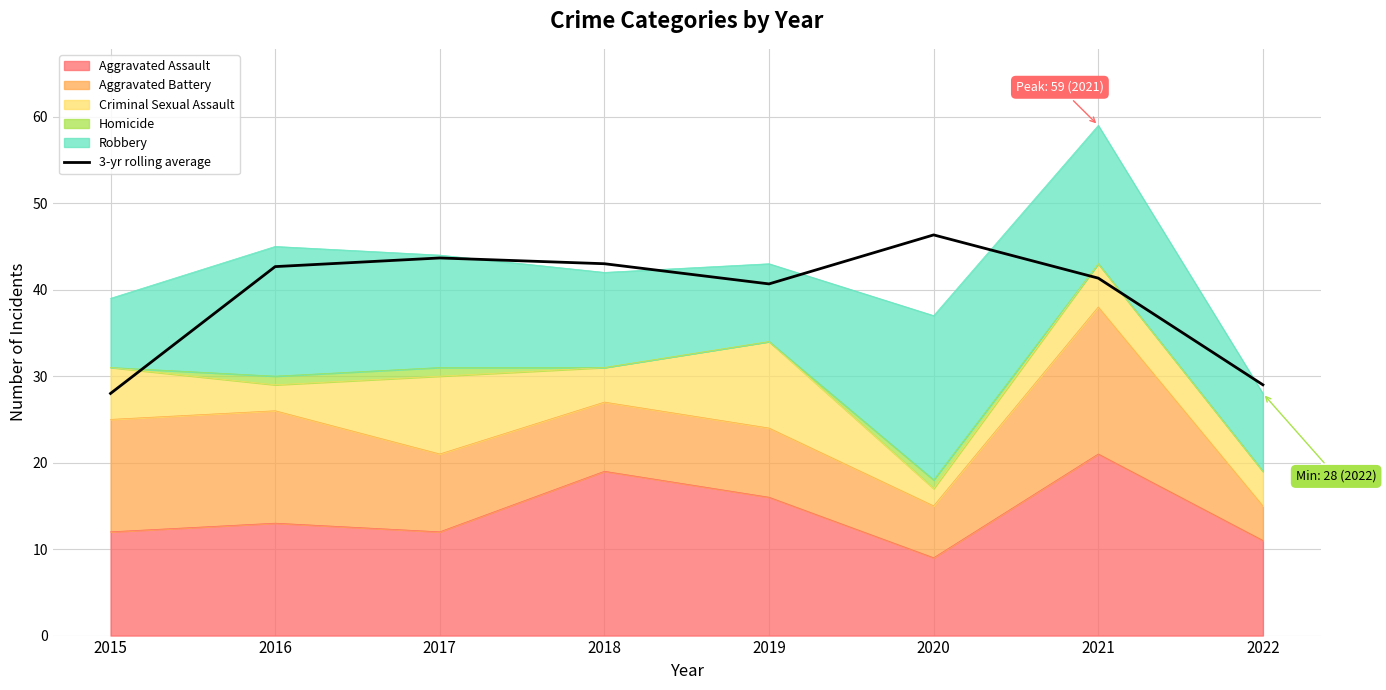

What is the value of the 7th point from the left?

41.3